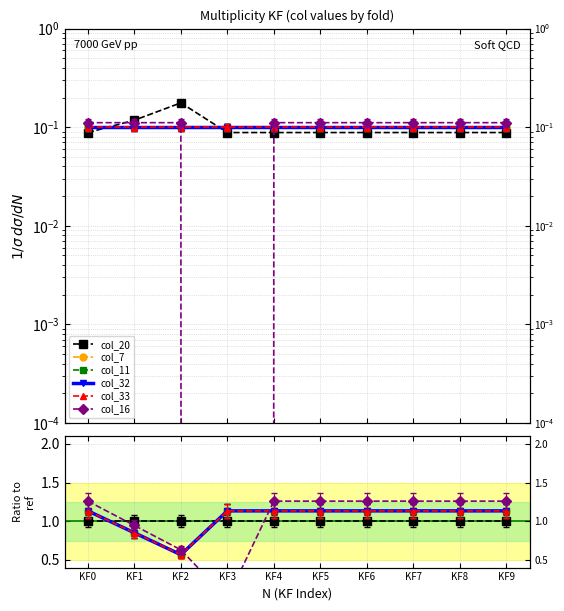

How many intersections are there between col_20 and col_32?

2